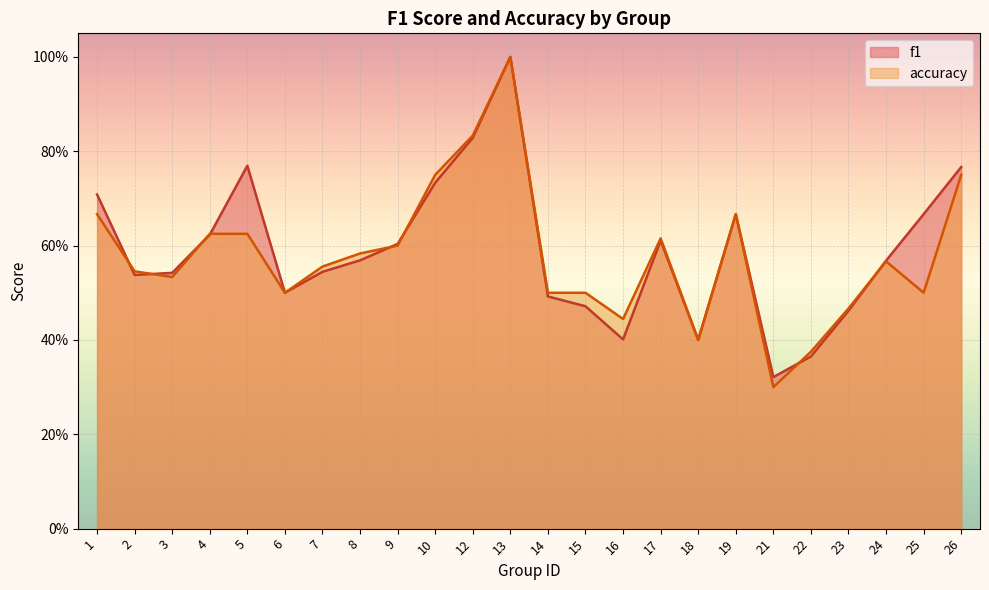

How many intersections are there between f1 and accuracy?

8